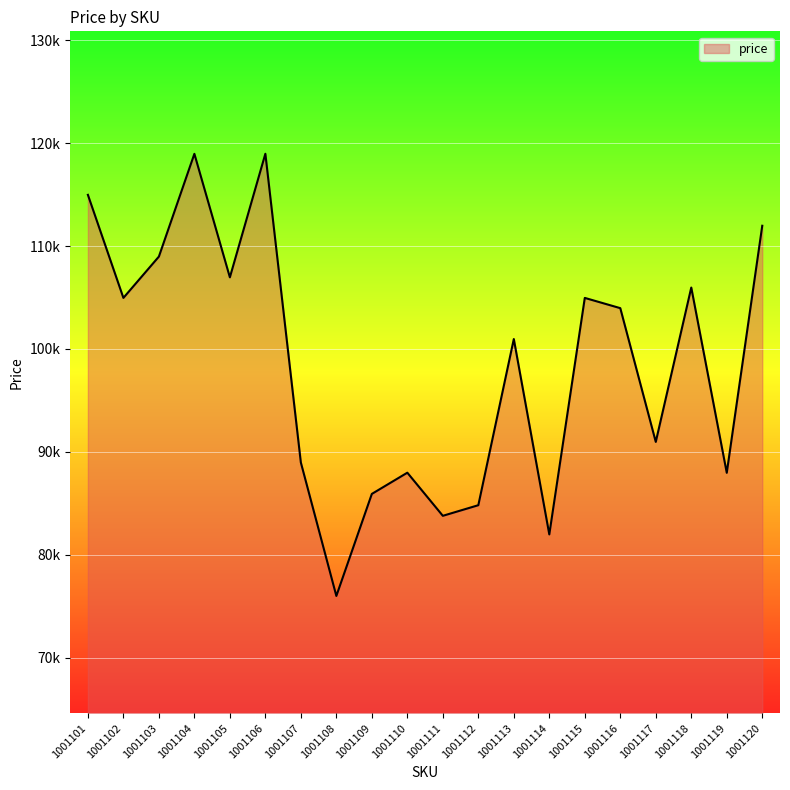

What is the value of the 17th point from the left?

90970